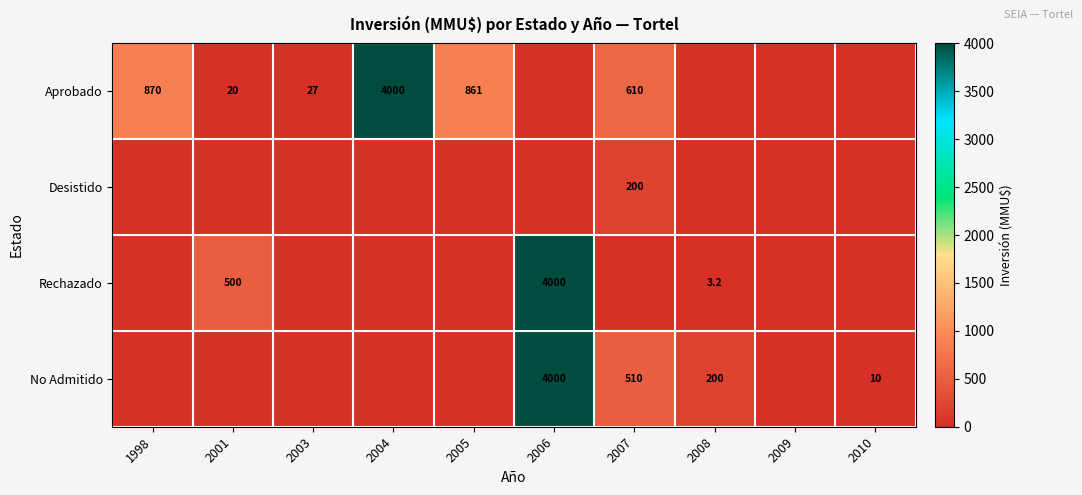

The value of Aprobado at 2007 is 912.3. True or false?

False